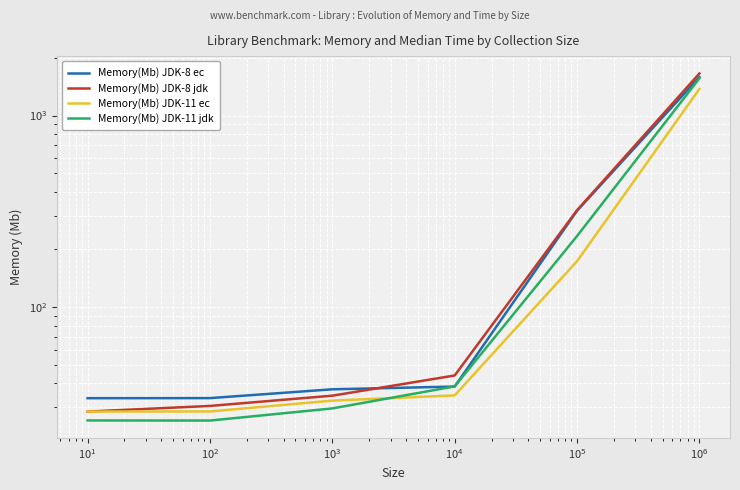

List the series in order of their overall mean, highest first.

Memory(Mb) JDK-8 jdk, Memory(Mb) JDK-8 ec, Memory(Mb) JDK-11 jdk, Memory(Mb) JDK-11 ec